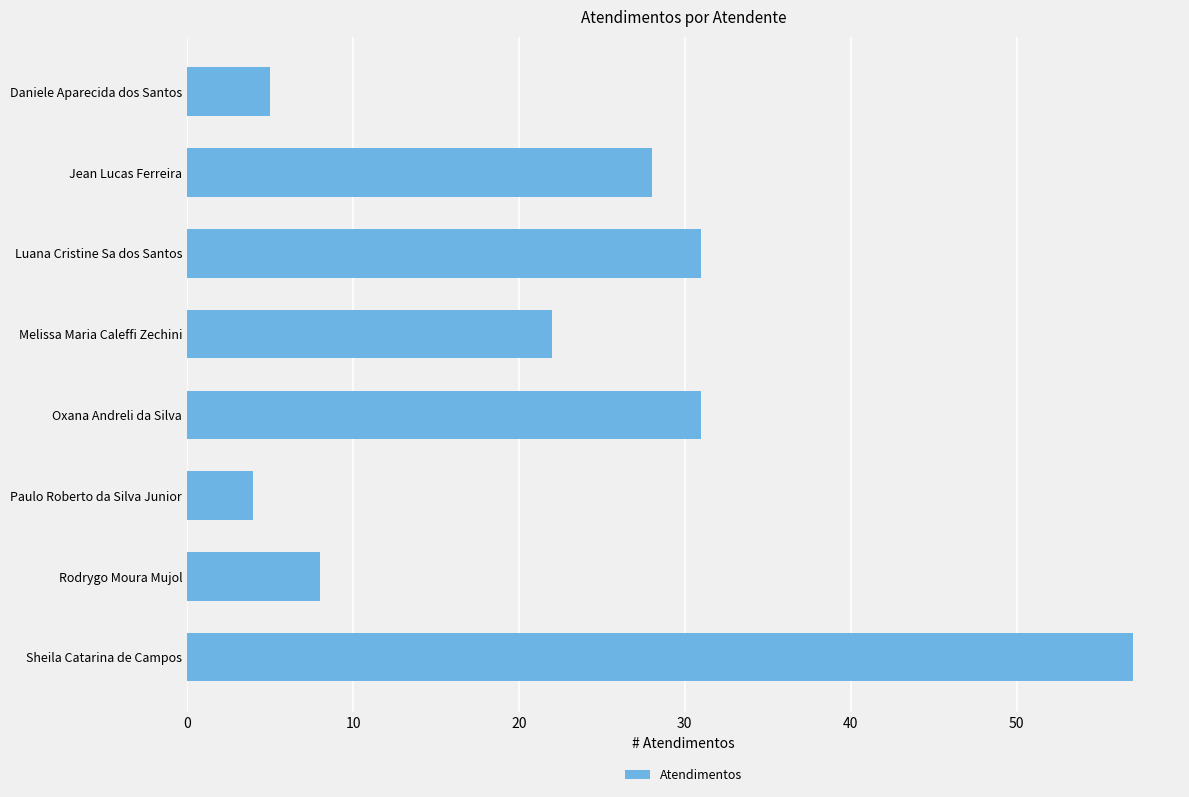

Which has a higher value, Luana Cristine Sa dos Santos or Jean Lucas Ferreira?

Luana Cristine Sa dos Santos